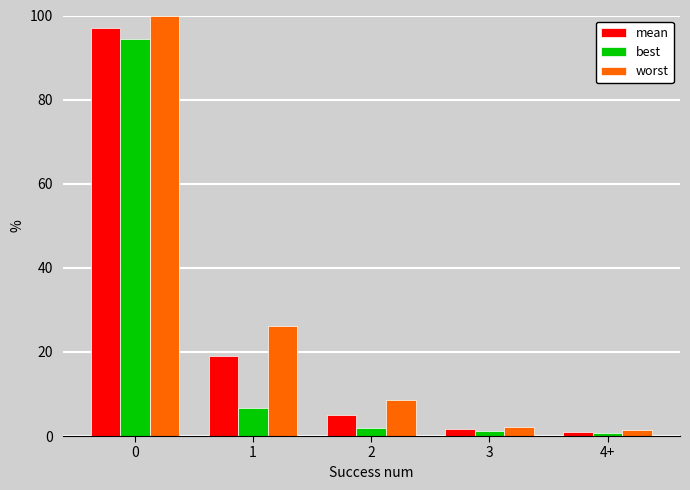

Which series has the largest range (max minus min)?

worst